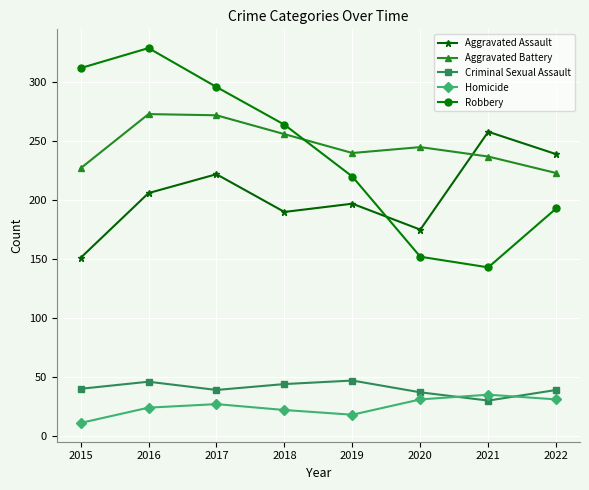

True or false: Aggravated Assault and Criminal Sexual Assault cross at least once.

False